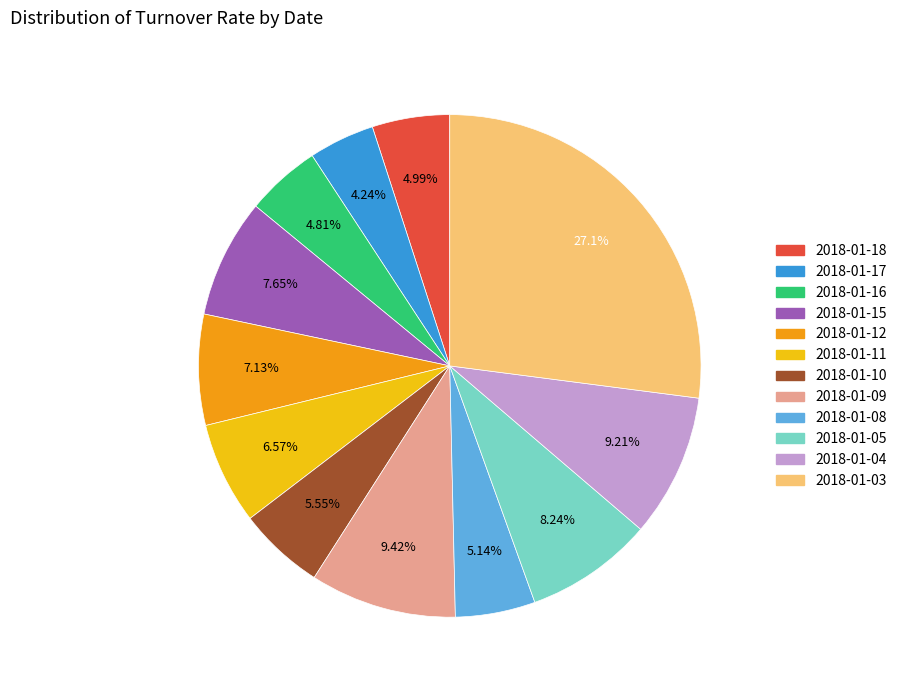

Between 2018-01-18 and 2018-01-09, which is larger?

2018-01-09